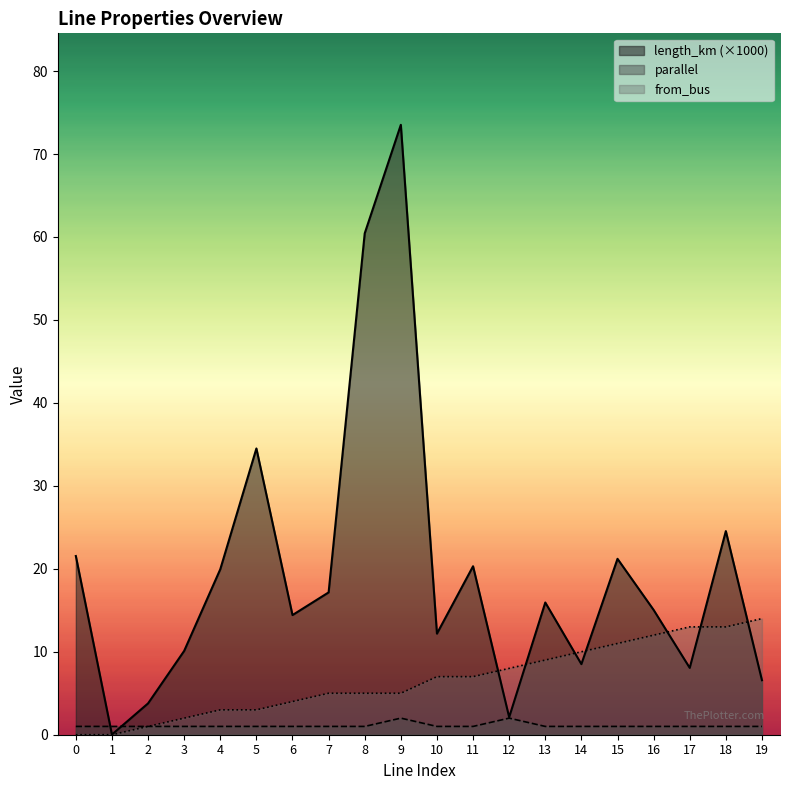

What is the sum of all from_bus values?

132.0